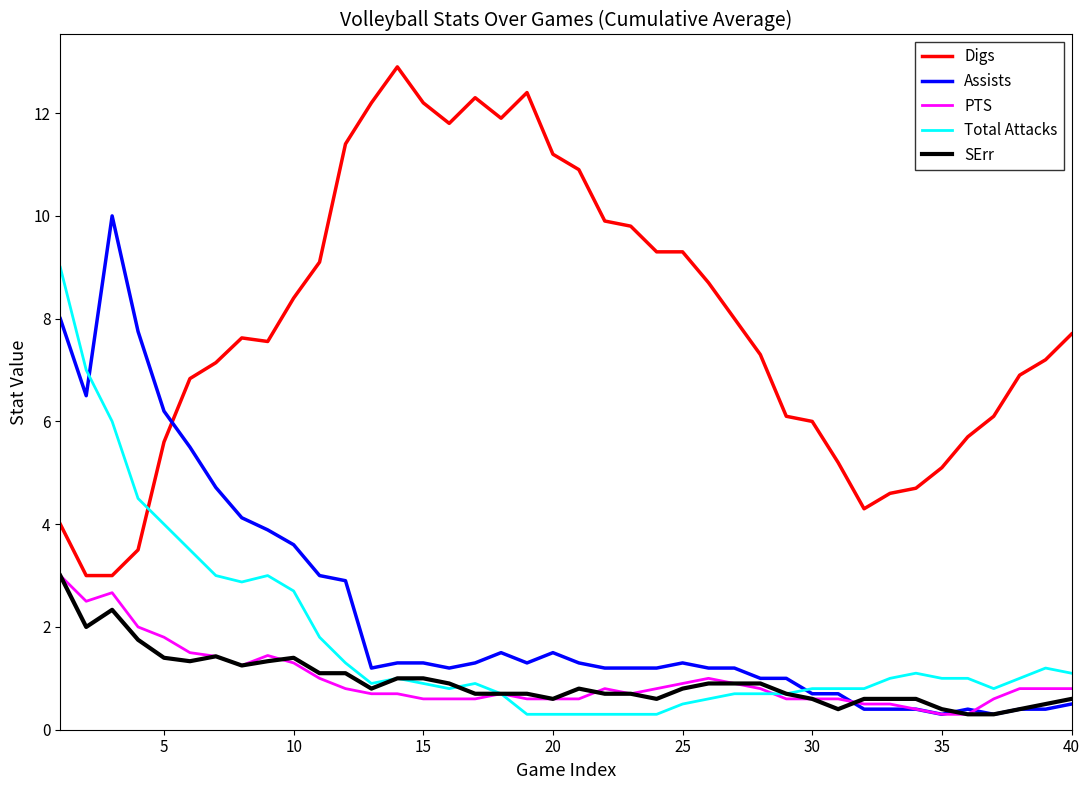

Which series ends up on top after the final intersection of SErr and Total Attacks?

Total Attacks